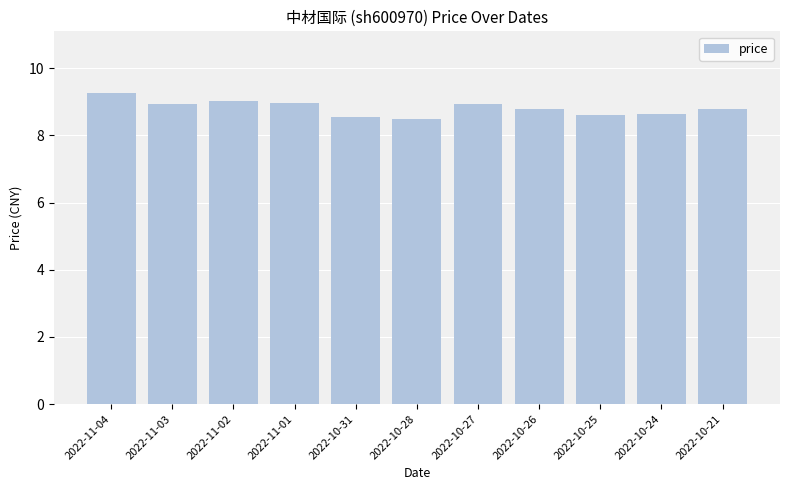

Approximately how many times larger is the value at 2022-10-21 compared to 2022-11-04?

0.9